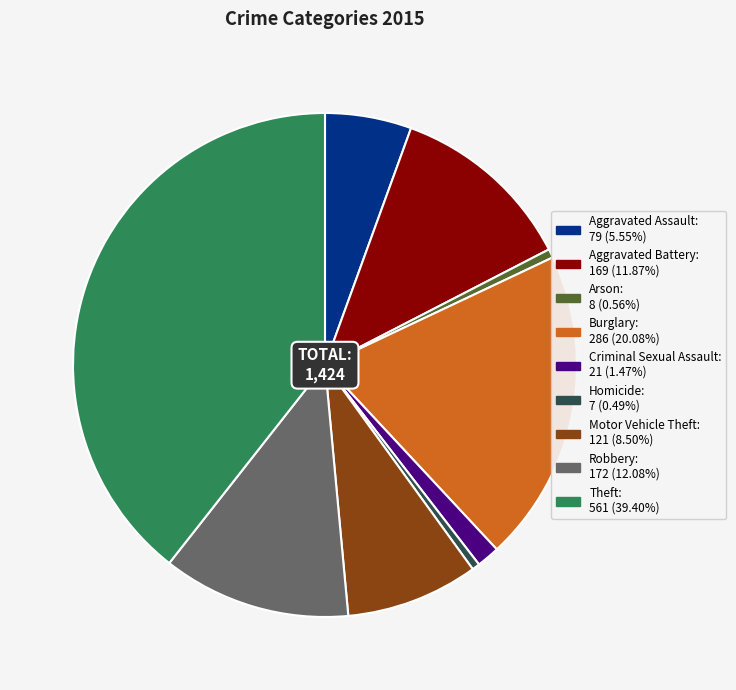

What is the largest slice in the pie chart?

Theft